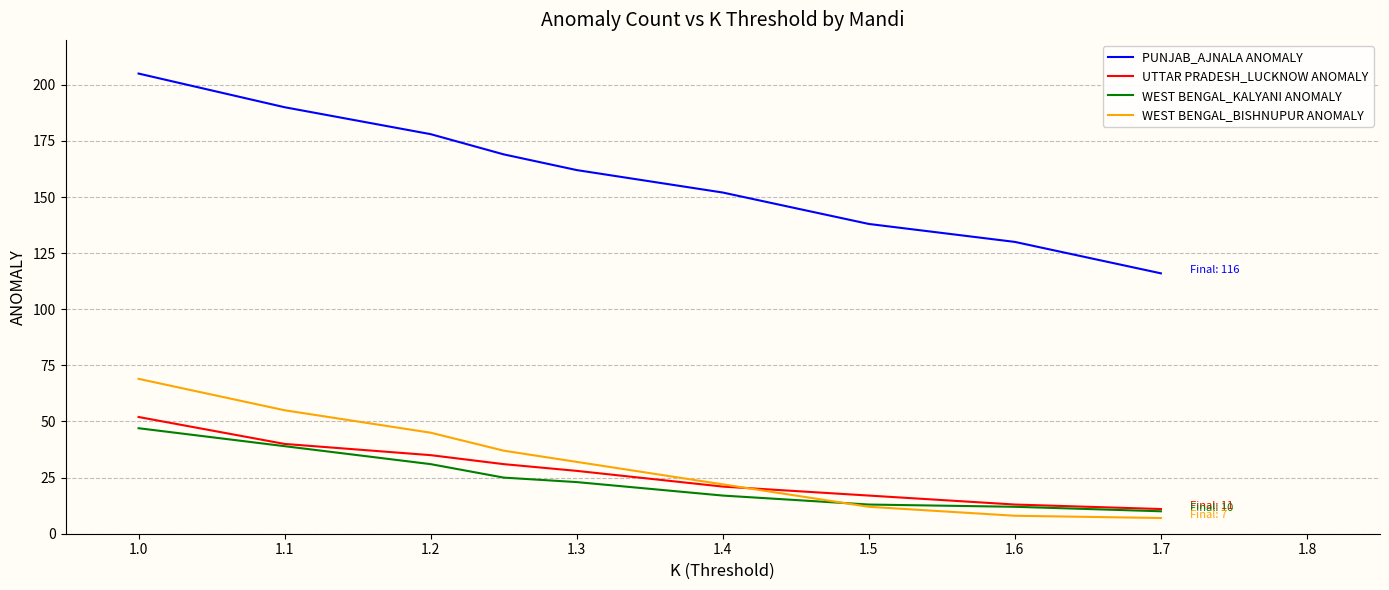

Is the value of UTTAR PRADESH_LUCKNOW ANOMALY at 1.7 greater than the value of PUNJAB_AJNALA ANOMALY at 1.3?

No